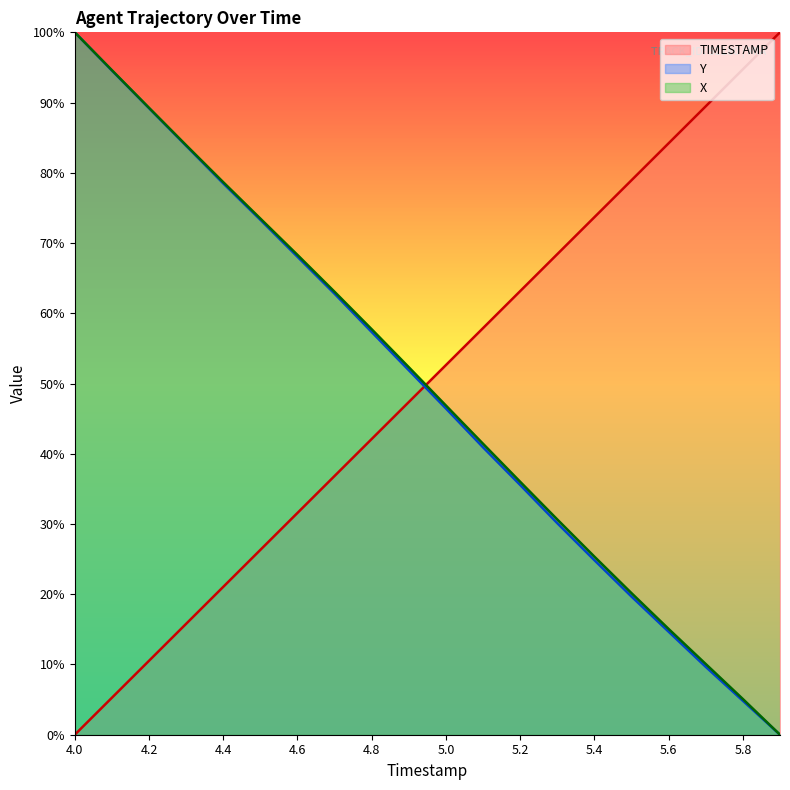

Reading left to right, transcribe all the data shown in this chart.

TIMESTAMP: 4.0=0.0	4.1=5.3	4.2=10.5	4.3=15.8	4.4=21.1	4.5=26.3	4.6=31.6	4.7=36.8	4.8=42.1	4.9=47.4	5.0=52.6	5.1=57.9	5.2=63.2	5.3=68.4	5.4=73.7	5.5=78.9	5.6=84.2	5.7=89.5	5.8=94.7	5.9=100.0
Y: 4.0=100.0	4.1=94.6	4.2=89.2	4.3=83.8	4.4=78.5	4.5=73.3	4.6=68.0	4.7=62.8	4.8=57.3	4.9=51.9	5.0=46.4	5.1=40.9	5.2=35.6	5.3=30.1	5.4=24.8	5.5=19.7	5.6=14.7	5.7=9.7	5.8=4.8	5.9=0.0
X: 4.0=100.0	4.1=94.6	4.2=89.3	4.3=83.9	4.4=78.7	4.5=73.5	4.6=68.3	4.7=63.1	4.8=57.7	4.9=52.3	5.0=46.9	5.1=41.4	5.2=36.0	5.3=30.6	5.4=25.4	5.5=20.2	5.6=15.1	5.7=10.1	5.8=5.1	5.9=0.0